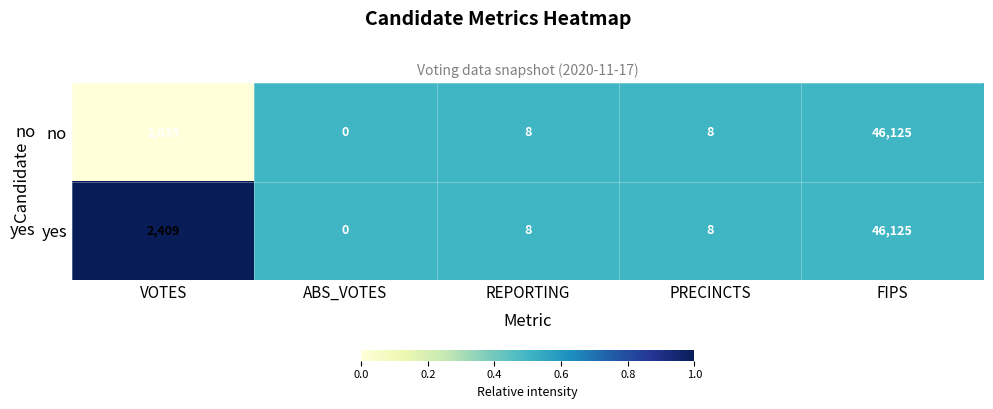

Reading left to right, transcribe all the data shown in this chart.

no: VOTES=2035	ABS_VOTES=0	REPORTING=8	PRECINCTS=8	FIPS=46125
yes: VOTES=2409	ABS_VOTES=0	REPORTING=8	PRECINCTS=8	FIPS=46125